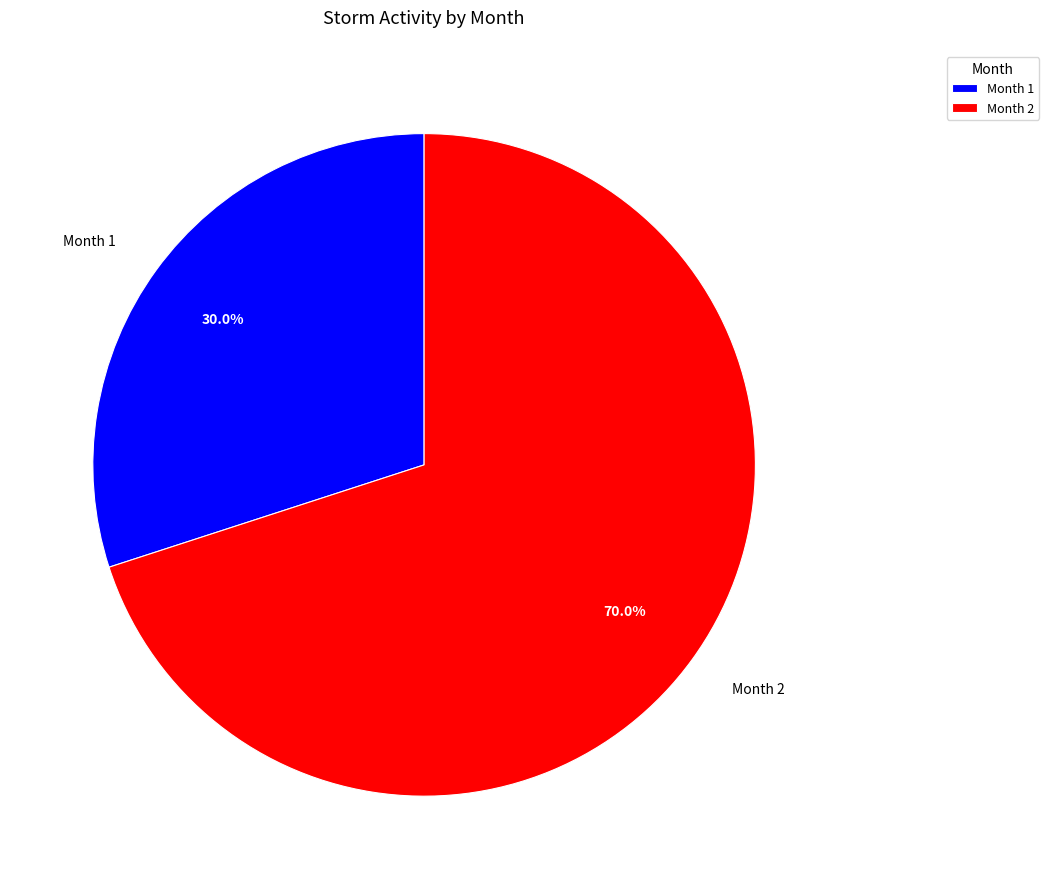

Rank the categories by value from lowest to highest.

Month 1, Month 2